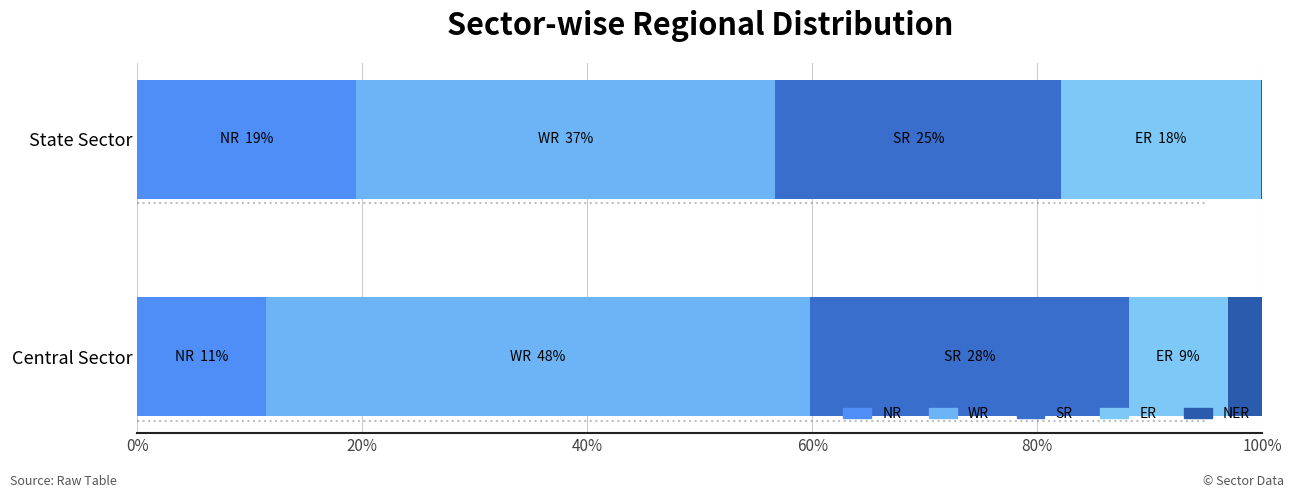

How many series are shown in this chart?

5